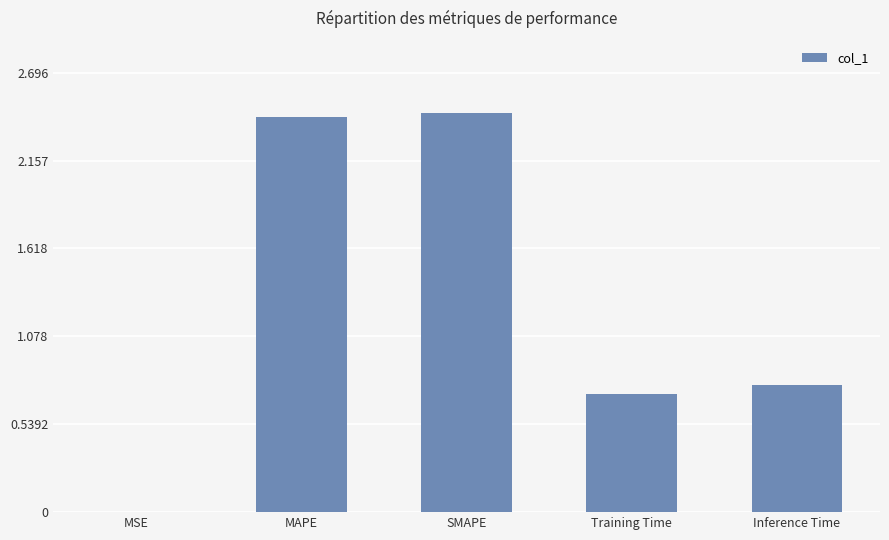

True or false: the data shows 0.7 at Training Time.

True